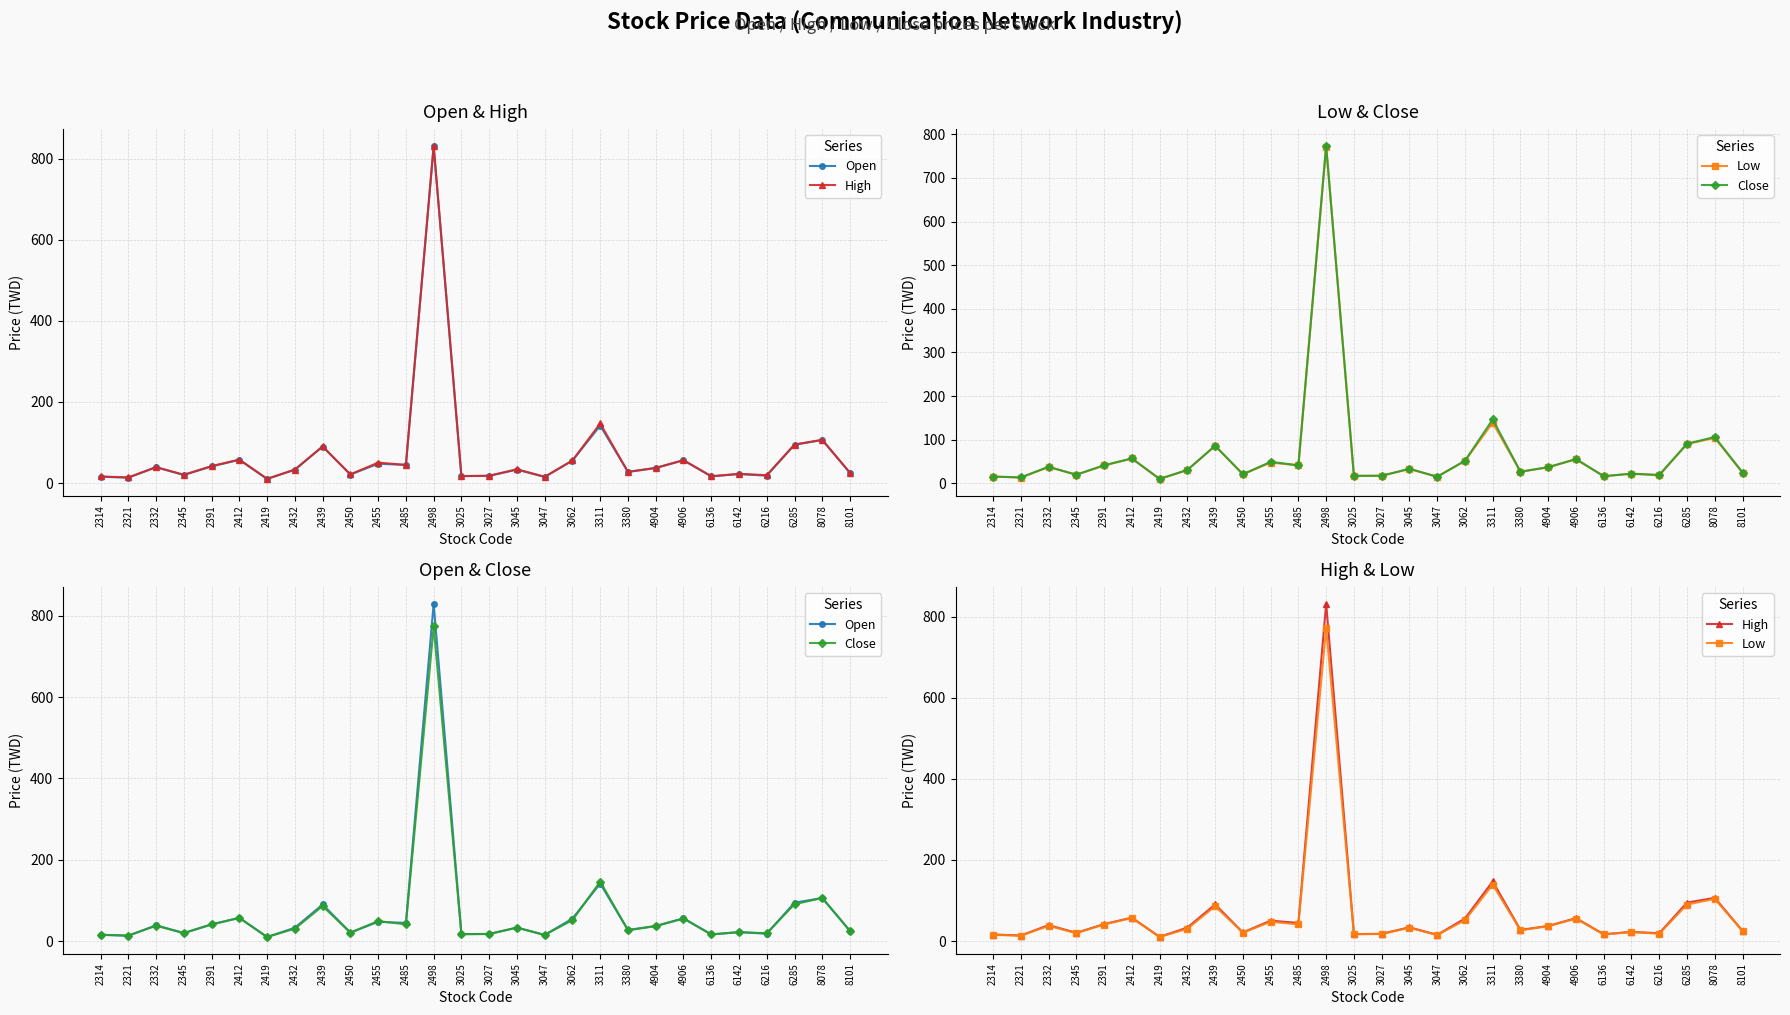

The value of Open at 3062 is 55.3. True or false?

True